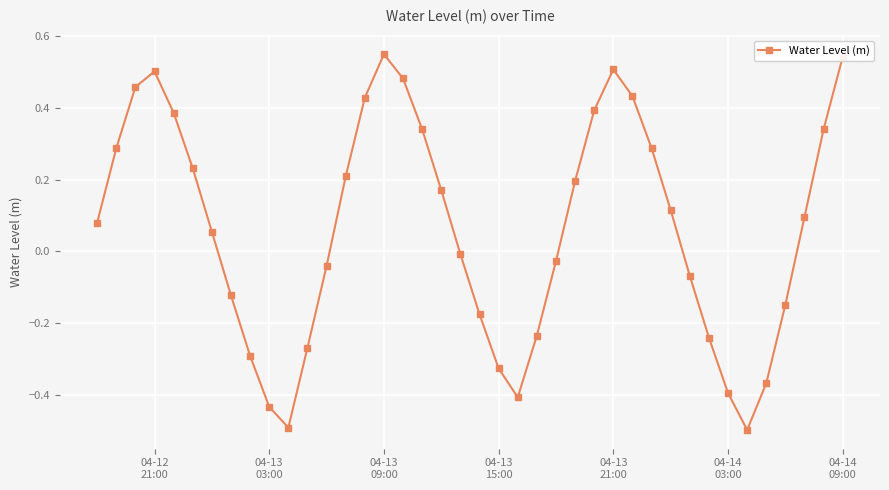

What is the minimum value shown in the chart?

-0.5